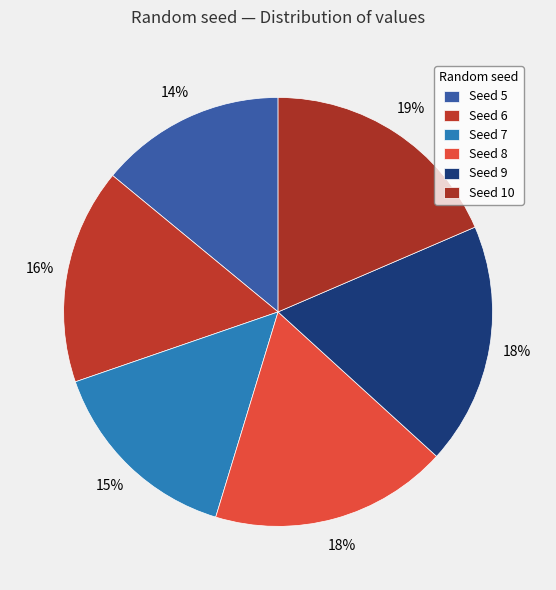

How many segments does this pie chart have?

6